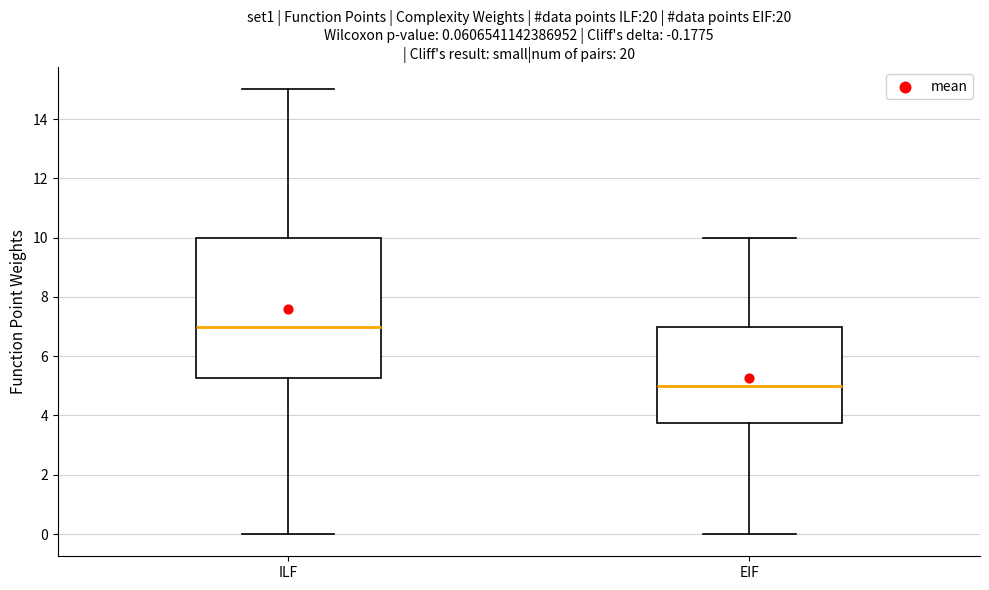

Comparing the boxes themselves (not the whiskers), which one is the tallest?

ILF